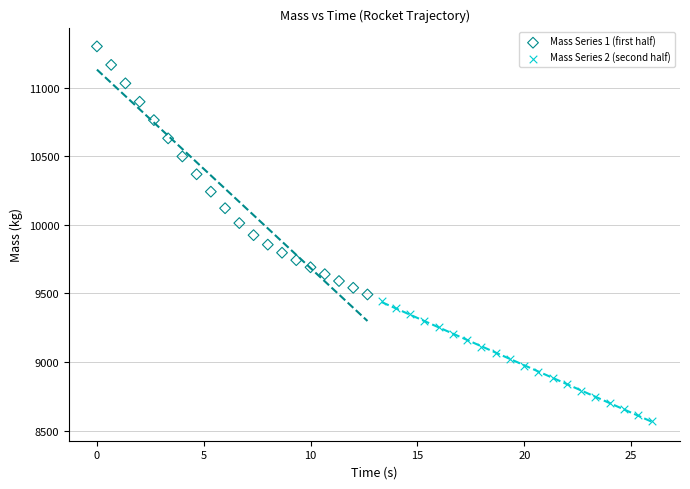

Which series has the widest spread of Y values?

Mass Series 1 (first half)